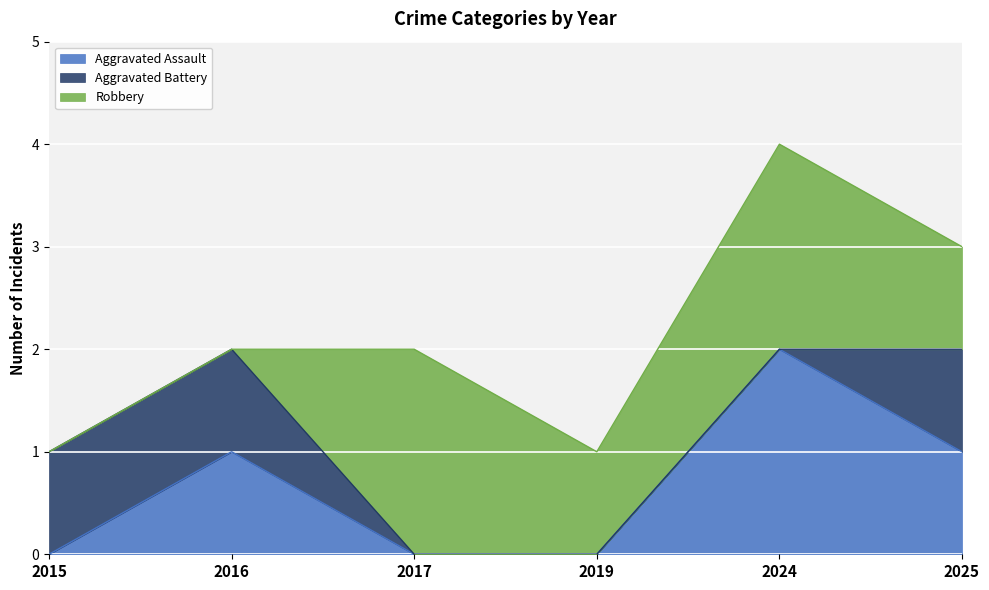

Reading left to right, transcribe all the data shown in this chart.

Aggravated Assault: 2015=0	2016=1	2017=0	2019=0	2024=2	2025=1
Aggravated Battery: 2015=1	2016=1	2017=0	2019=0	2024=0	2025=1
Robbery: 2015=0	2016=0	2017=2	2019=1	2024=2	2025=1